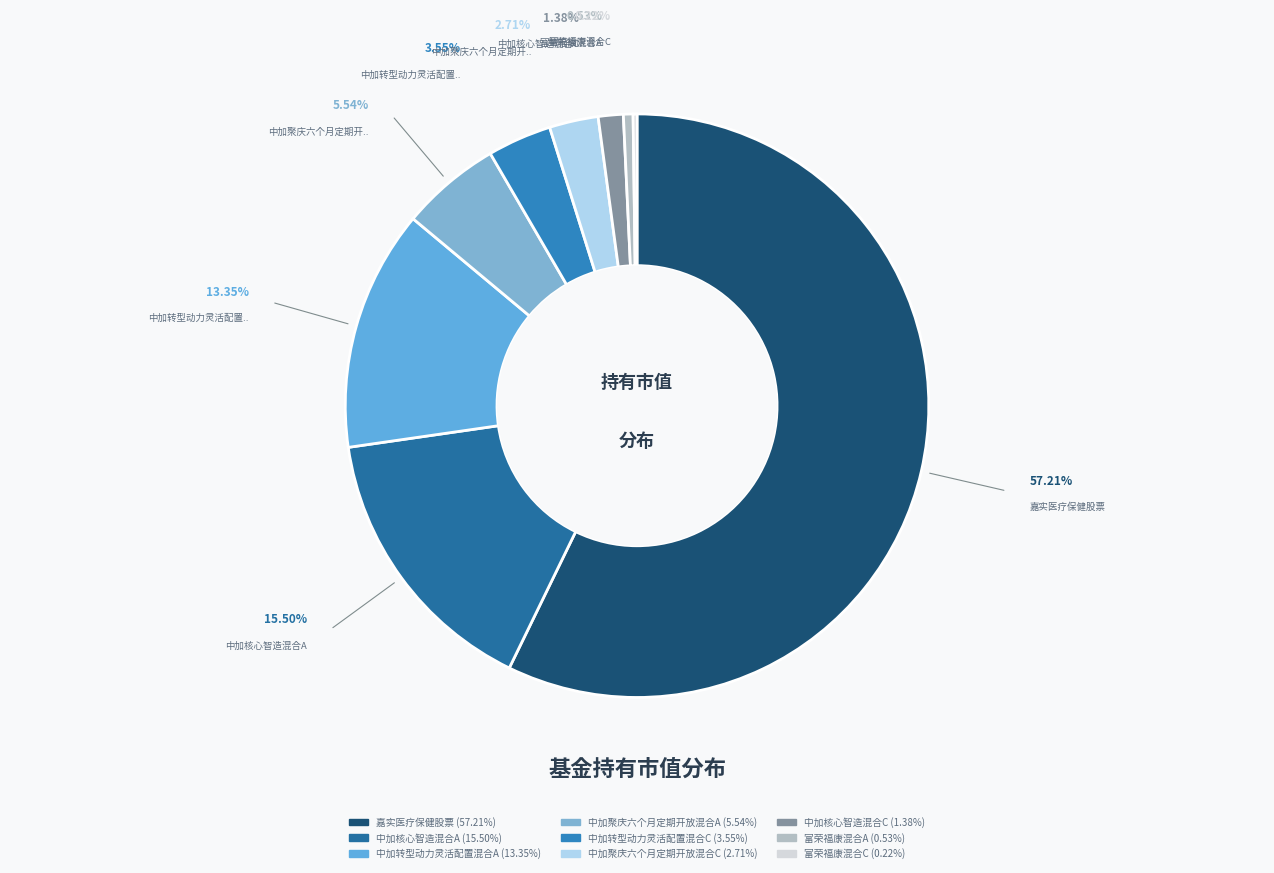

The 中加聚庆六个月定期开放混合A slice represents 1% of the pie. True or false?

False